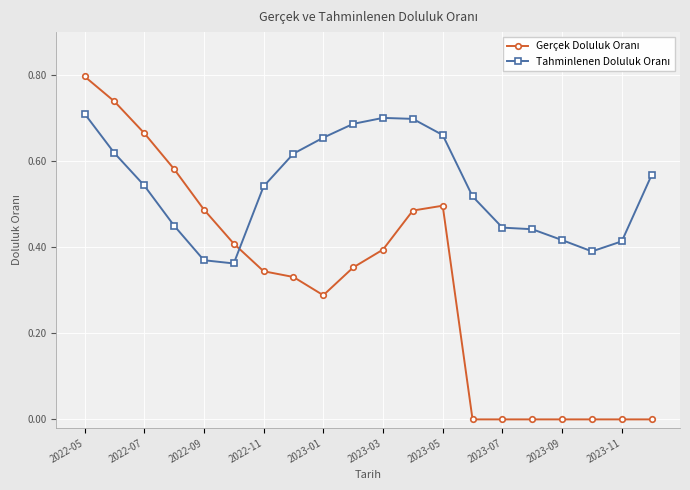

What is the maximum value shown in the chart?

0.8